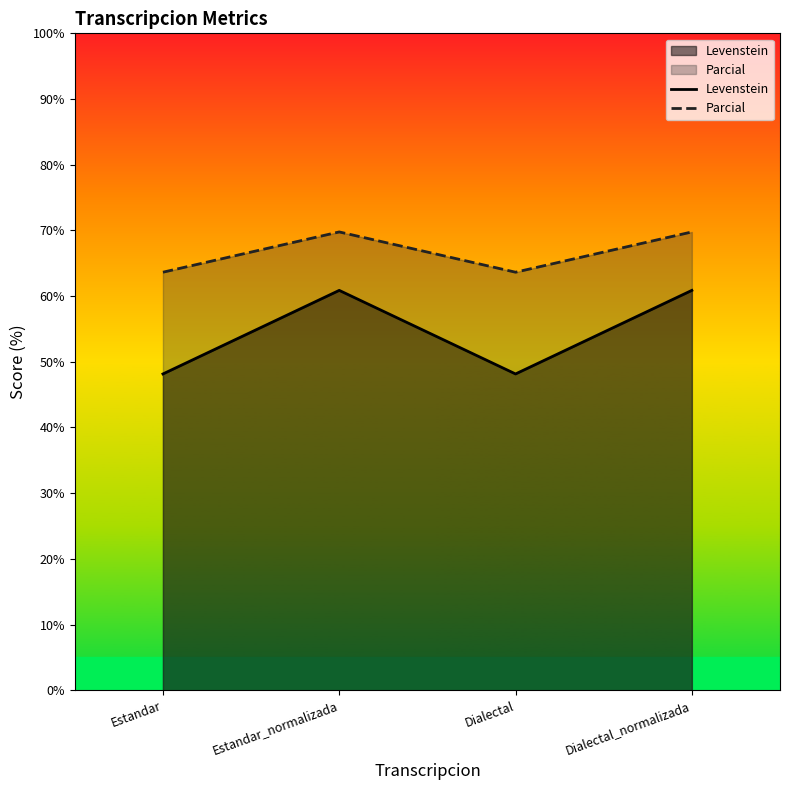

What is the greatest value displayed?

69.8